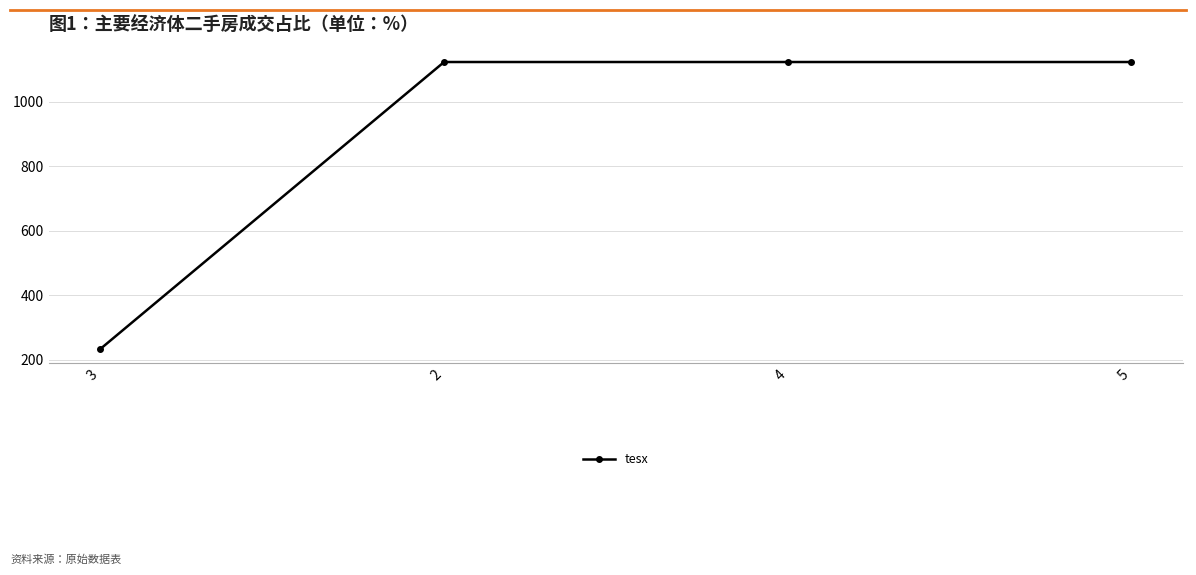

True or false: there are more than 2 points higher than both neighbors.

False